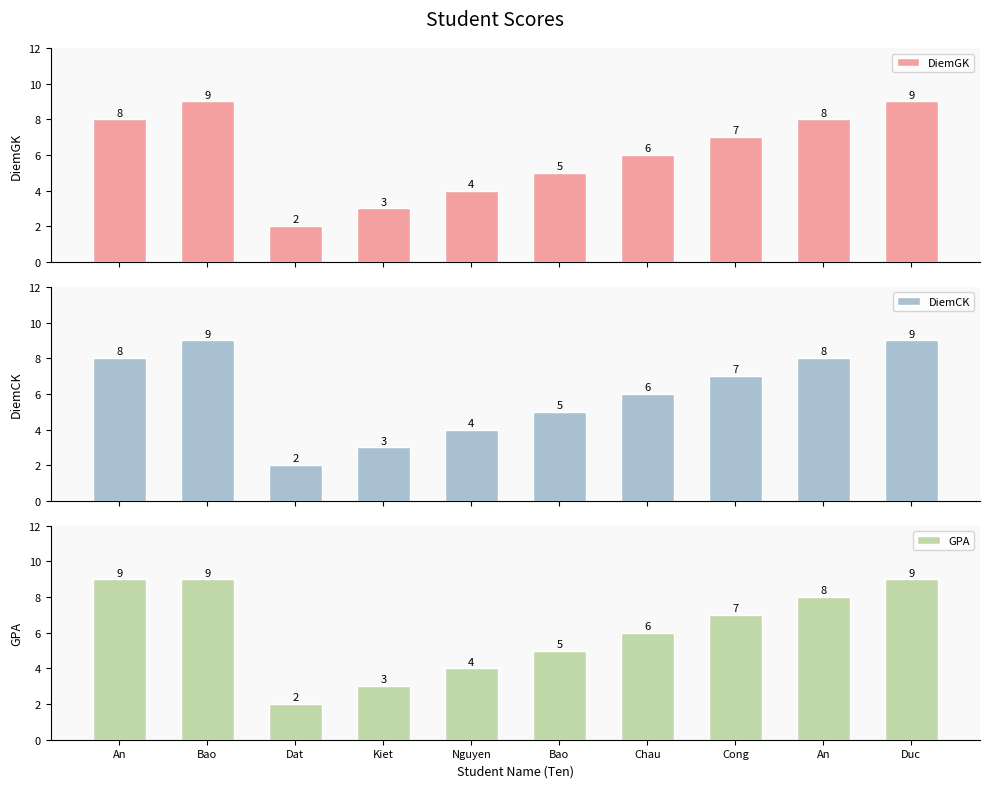

How many bars are there in each group?

3